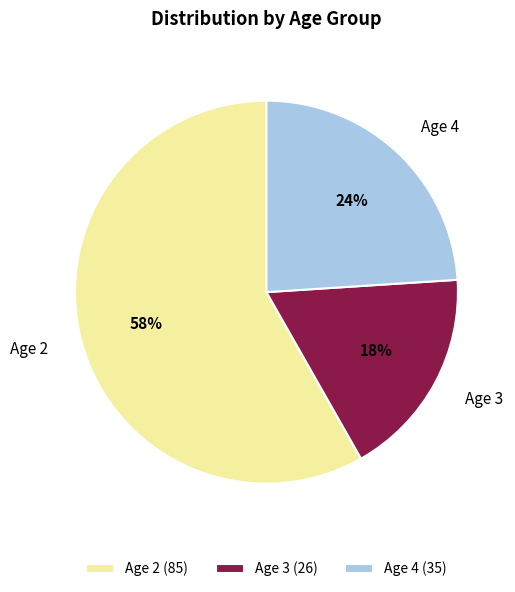

Does Age 2 represent more than half of the total?

Yes